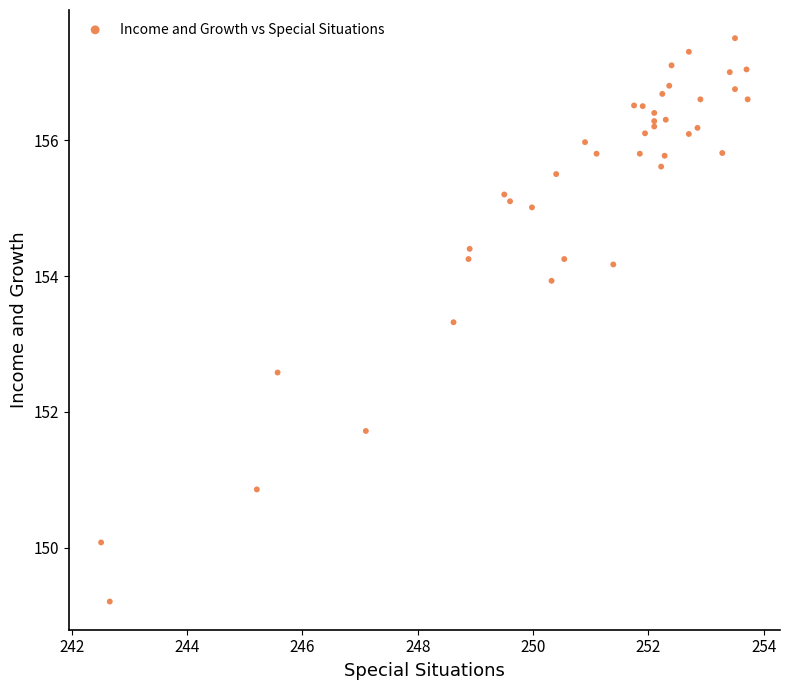

What Y value in the scatter plot is closest to 153?

153.3